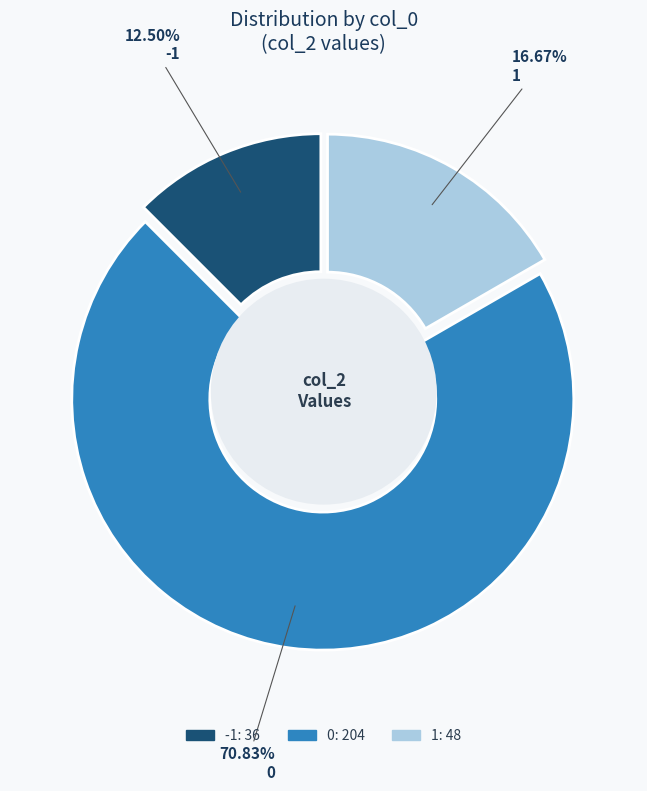

To the nearest percent, what is the difference between the 1 and 0 slice percentages?

54%